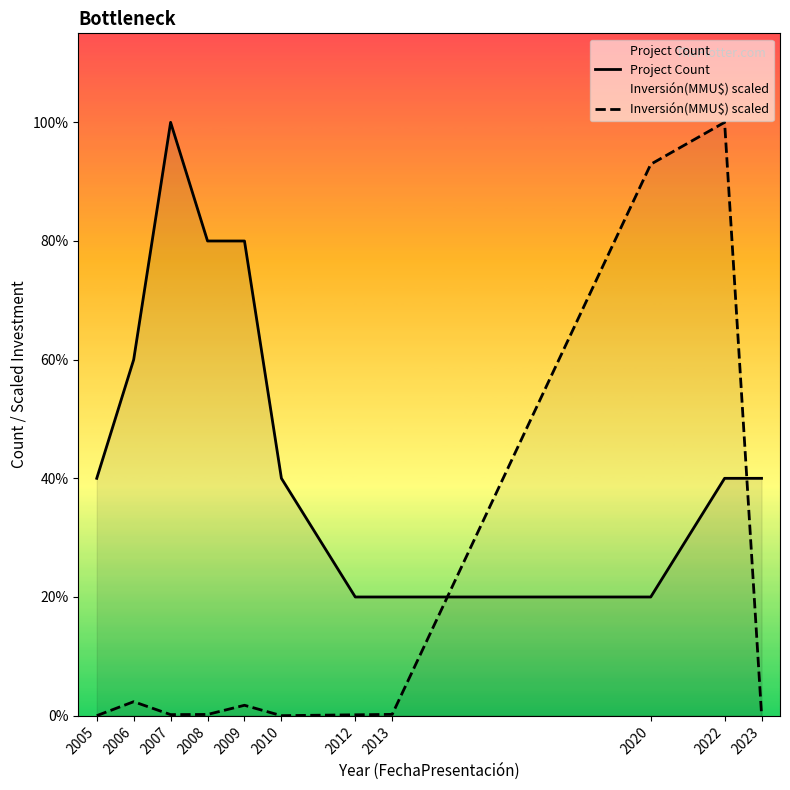

At which label does Project Count reach its minimum?

2012